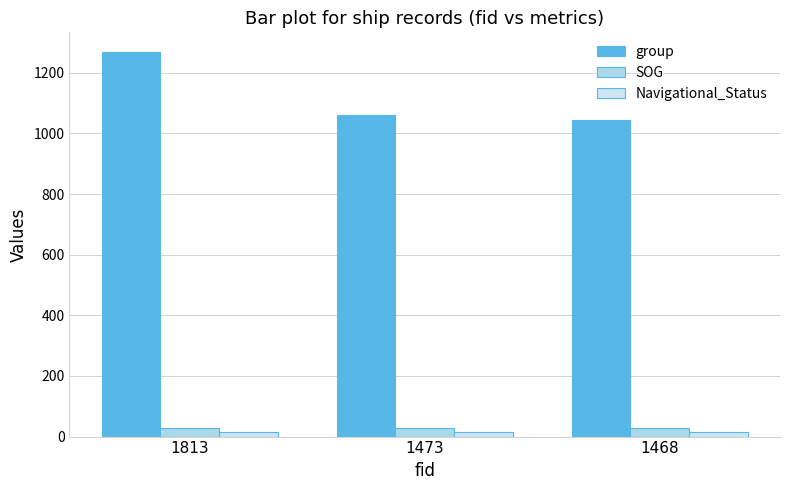

Reading right to left, what are all the values shown in this chart?

group: 1043.0	1062.0	1270.0
SOG: 29.6	29.6	29.6
Navigational_Status: 15.0	15.0	15.0